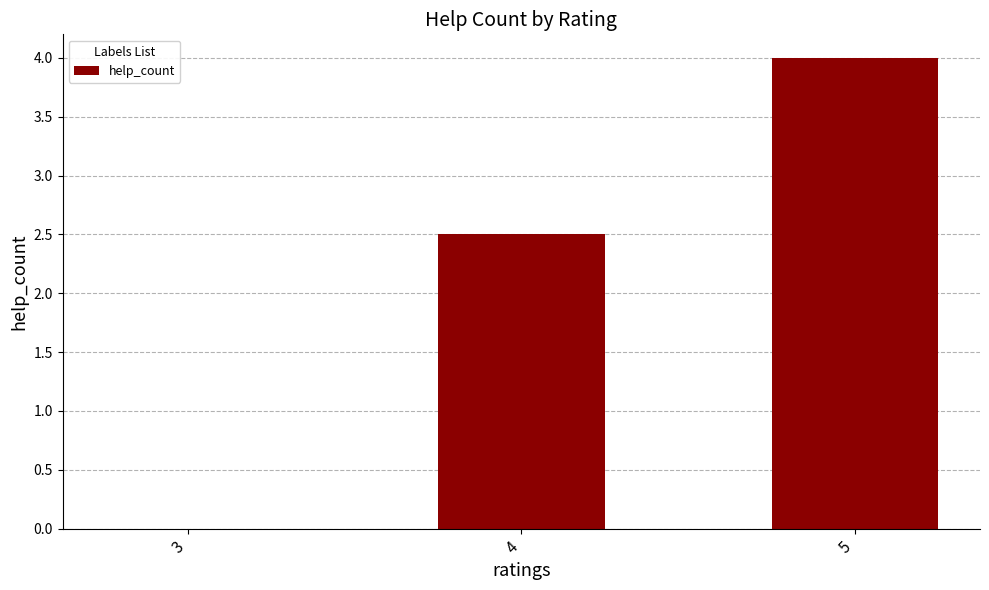

How many data points are above 2?

2